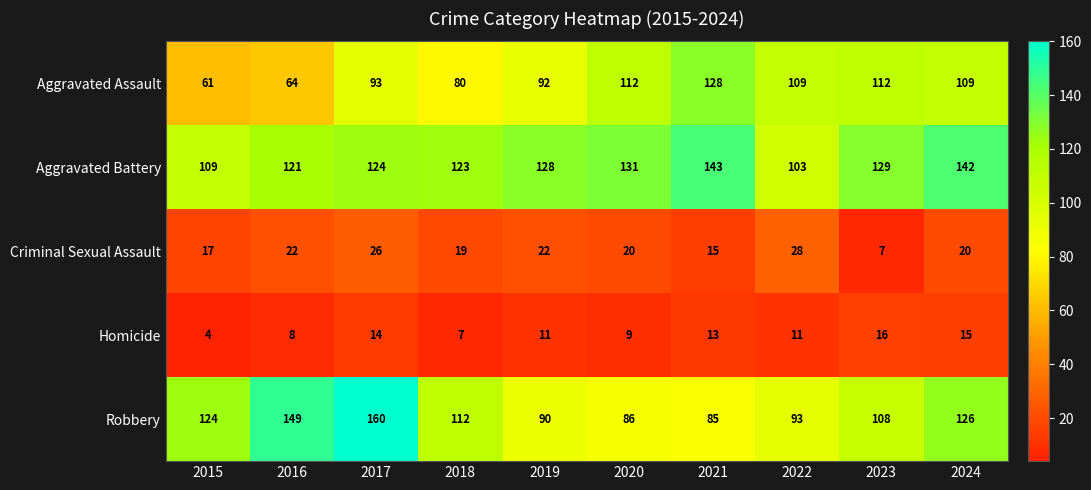

Is it true that Robbery equals 126 at 2024?

True